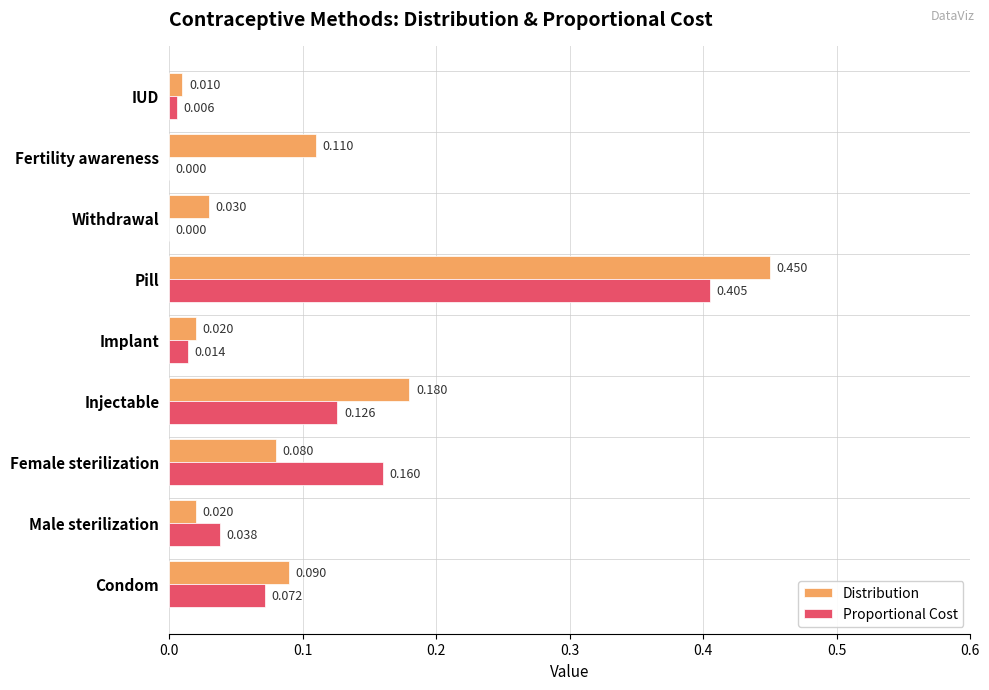

Between Implant and Fertility awareness, which series saw the biggest shift?

Distribution